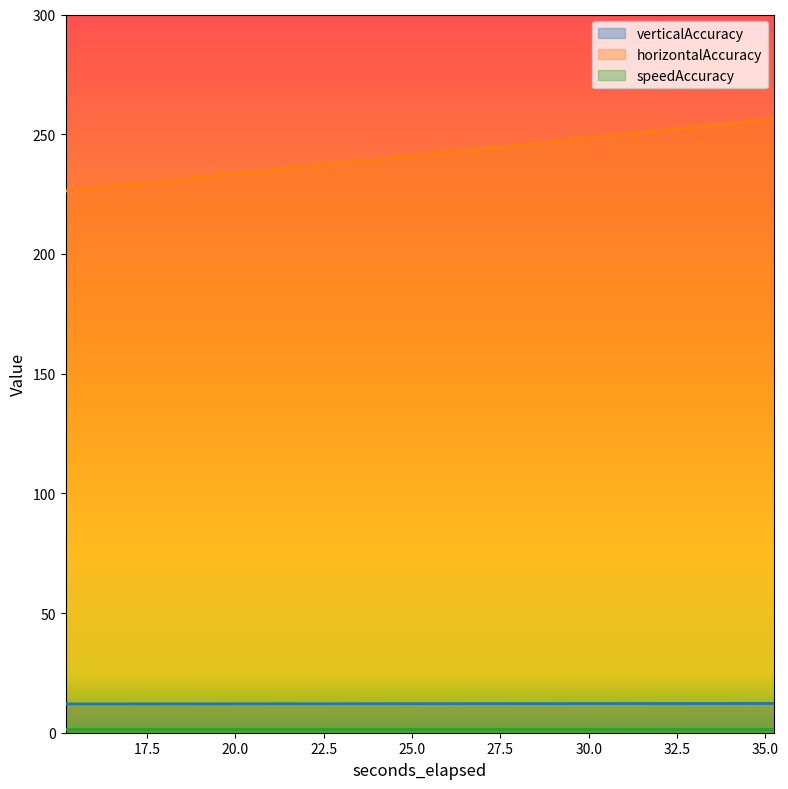

Is it true that horizontalAccuracy equals 317.9 at 15.191?

False